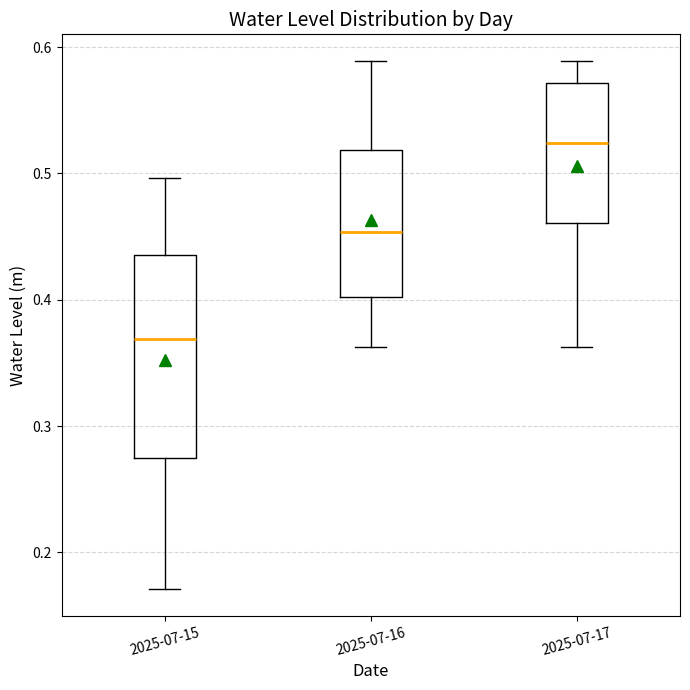

Which box has the highest median line?

2025-07-17